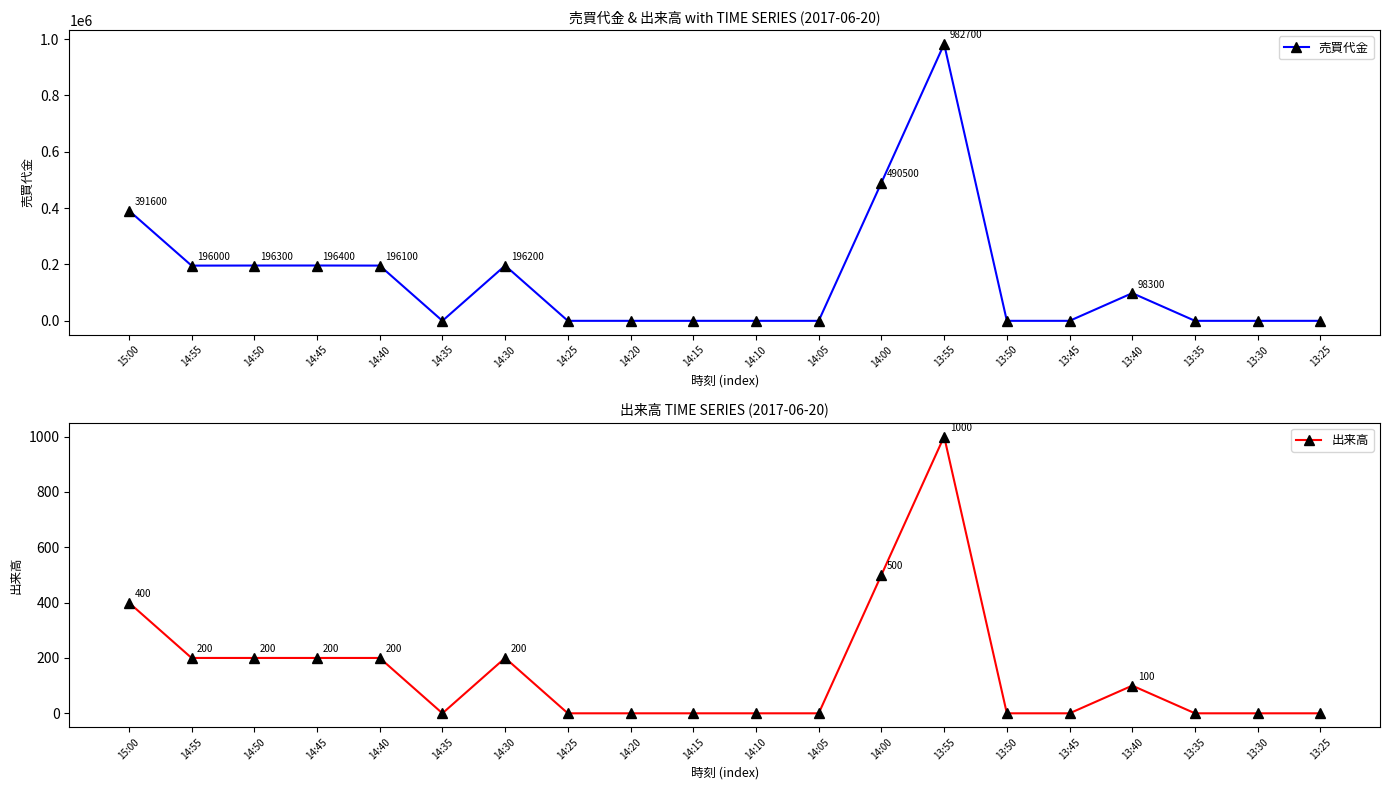

At which label is 出来高 closest to 500?

14:00